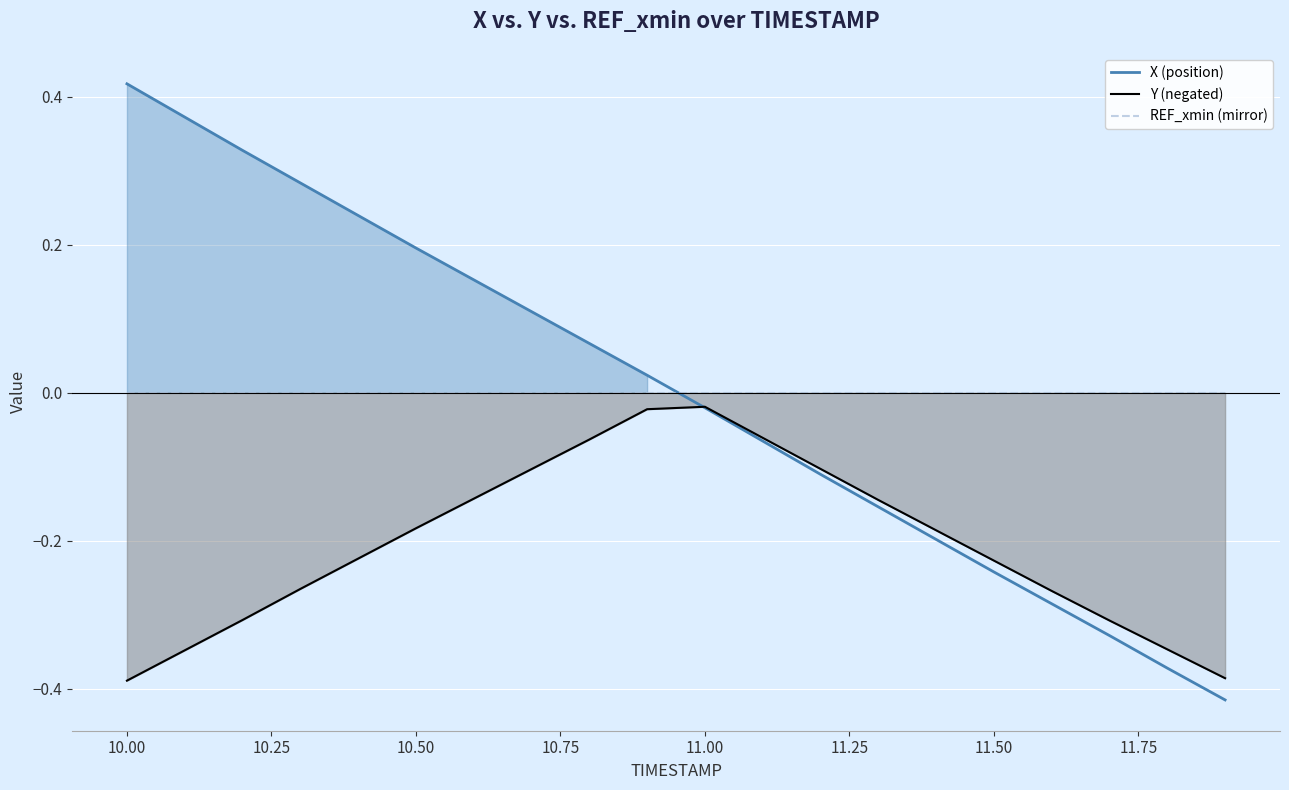

Rank the series by their maximum value, from highest to lowest.

X (position), REF_xmin (mirror), Y (negated)